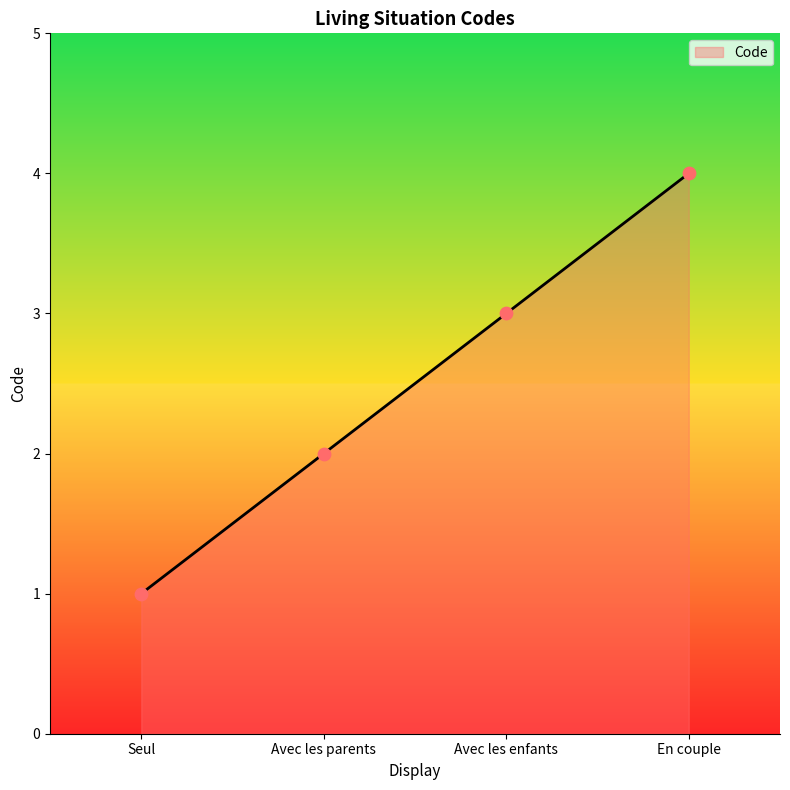

Between En couple and Avec les parents, which is larger?

En couple